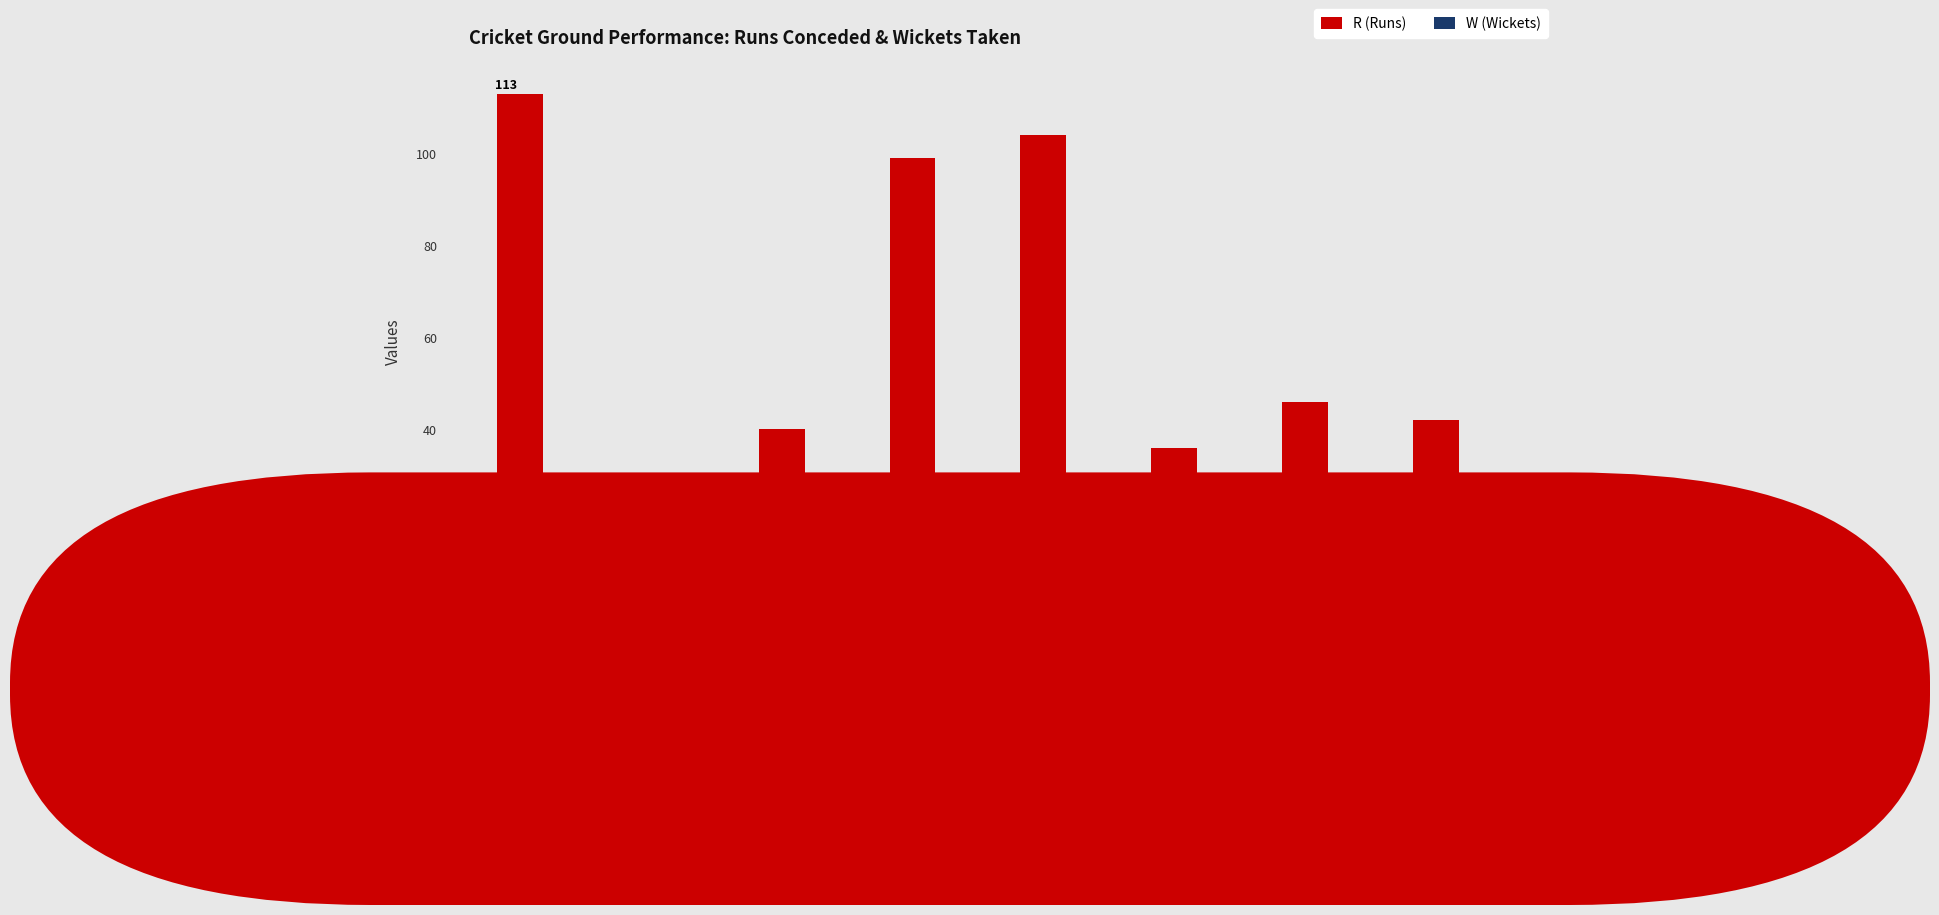

True or false: R (Runs) has a value of 99 at KINGSMEAD.

True